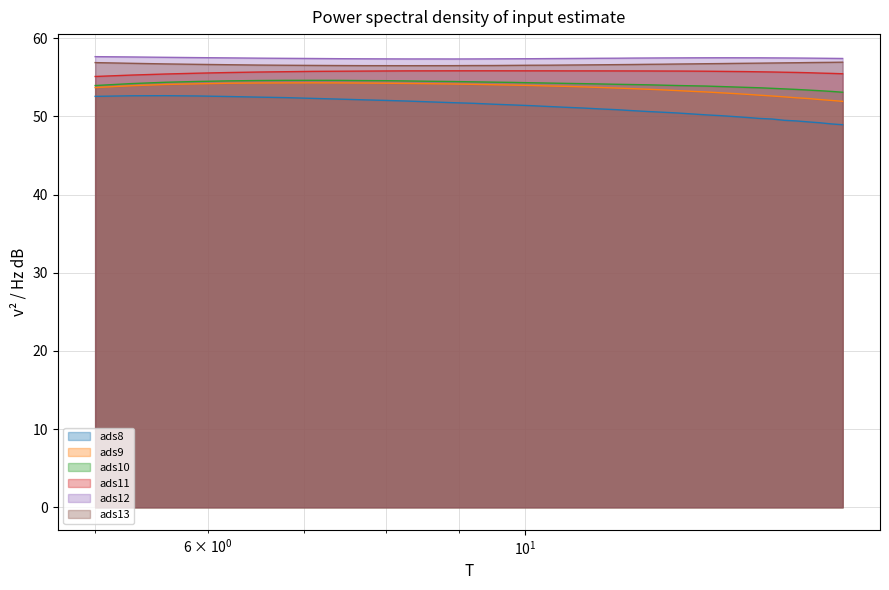

How many lines are shown in the chart?

6